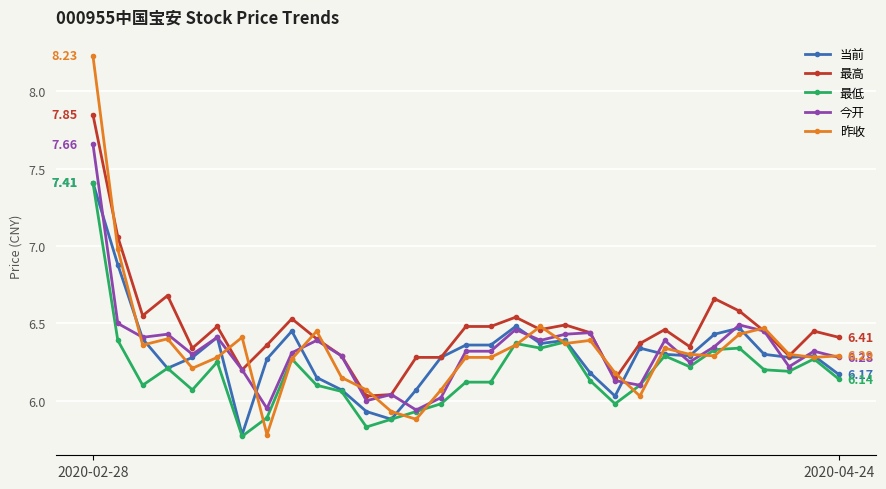

True or false: 最低 and 最高 intersect in this chart.

False